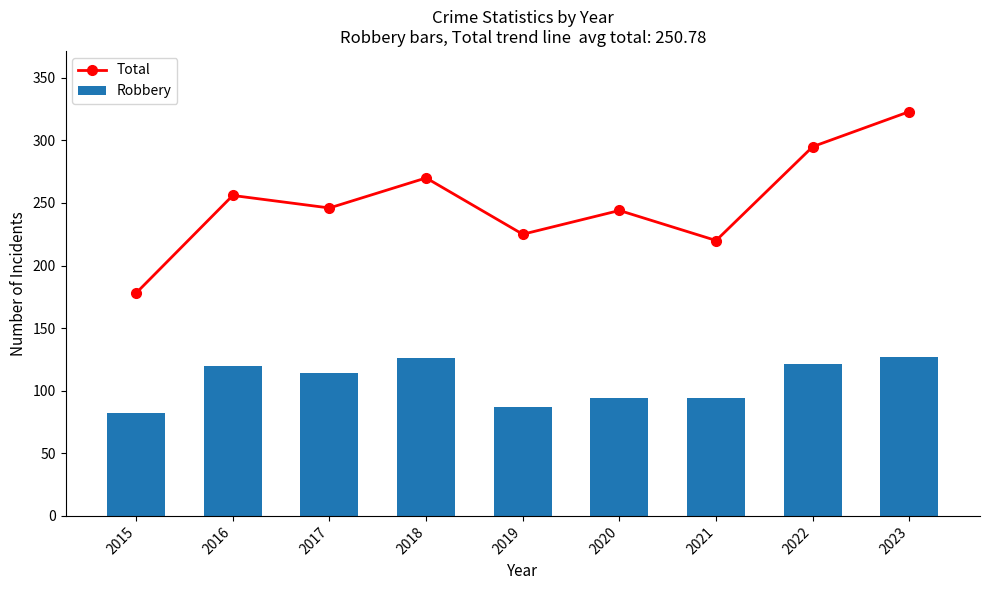

What is the smallest value displayed?

82